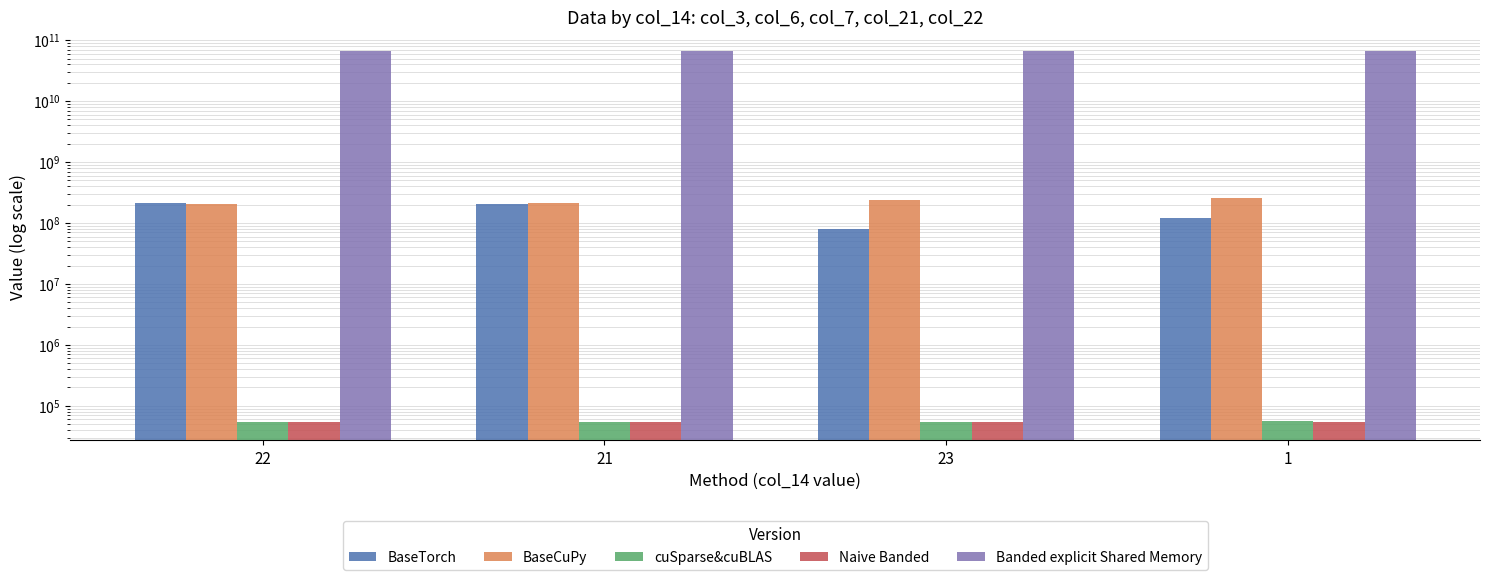

Which series changed the most between 22 and 23?

Banded explicit Shared Memory